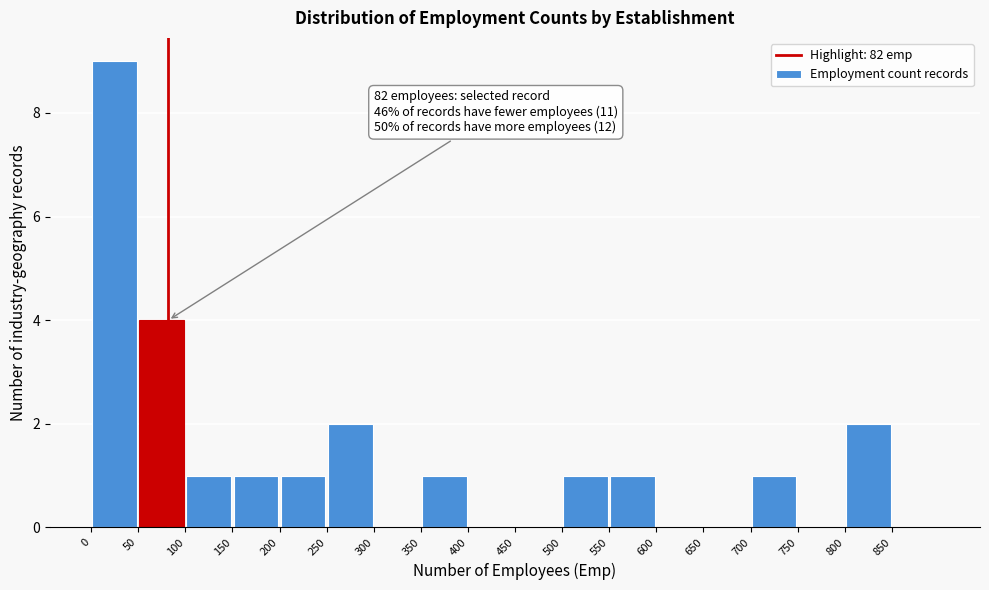

Which range on the x-axis has the tallest bar?

0 to 50